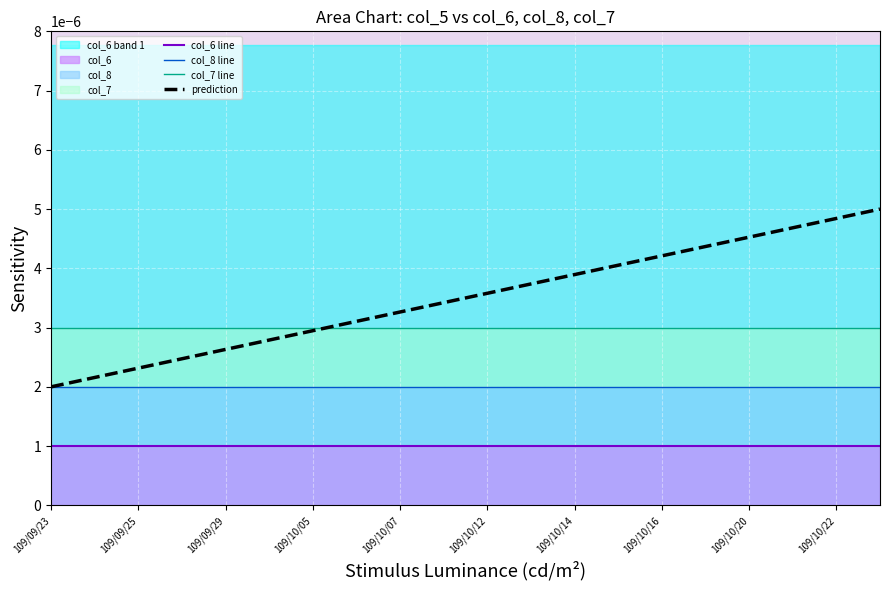

Which series changed the most between 10 and 13?

prediction